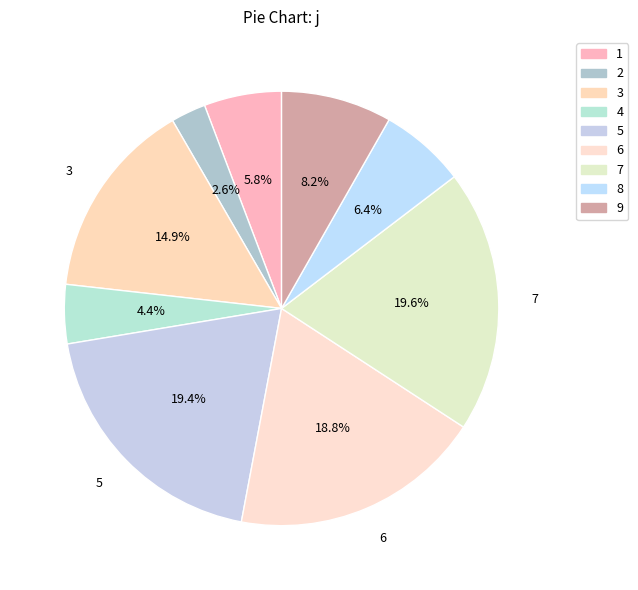

Is 6 the majority of the pie?

No